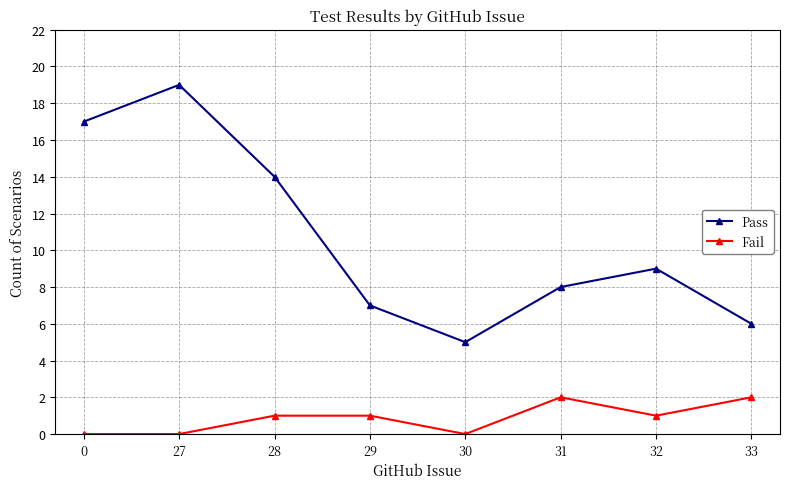

In Pass, how many points are higher than both neighbors (excluding endpoints)?

2